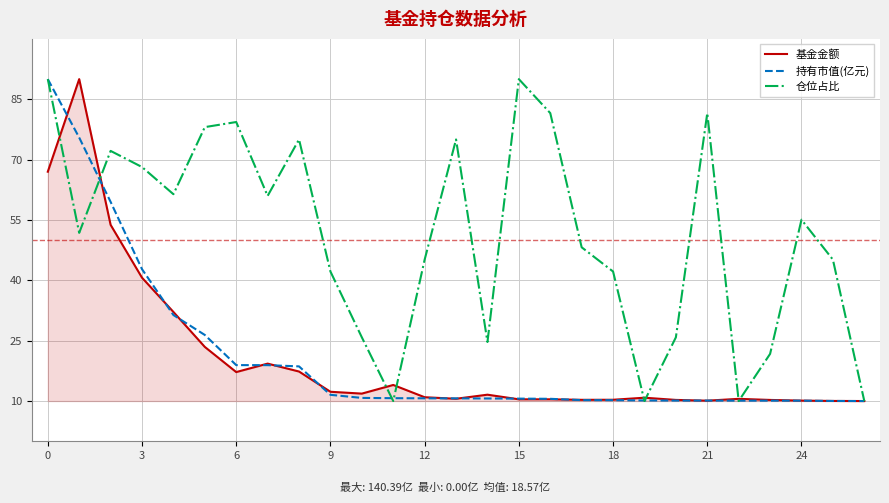

Which series has the largest total across all categories?

仓位占比